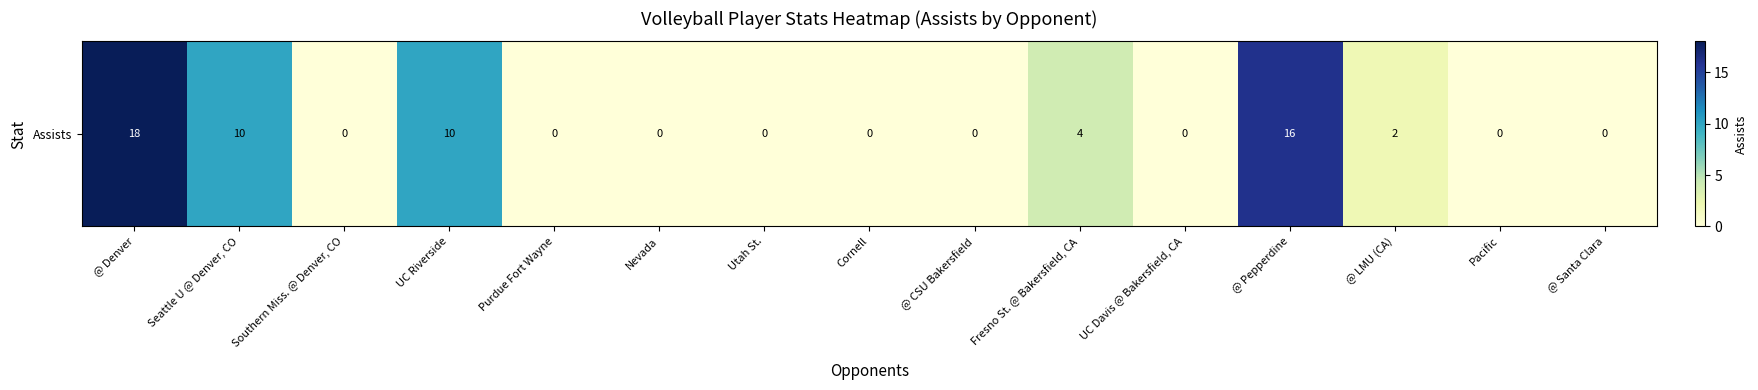

What is the average value?

4